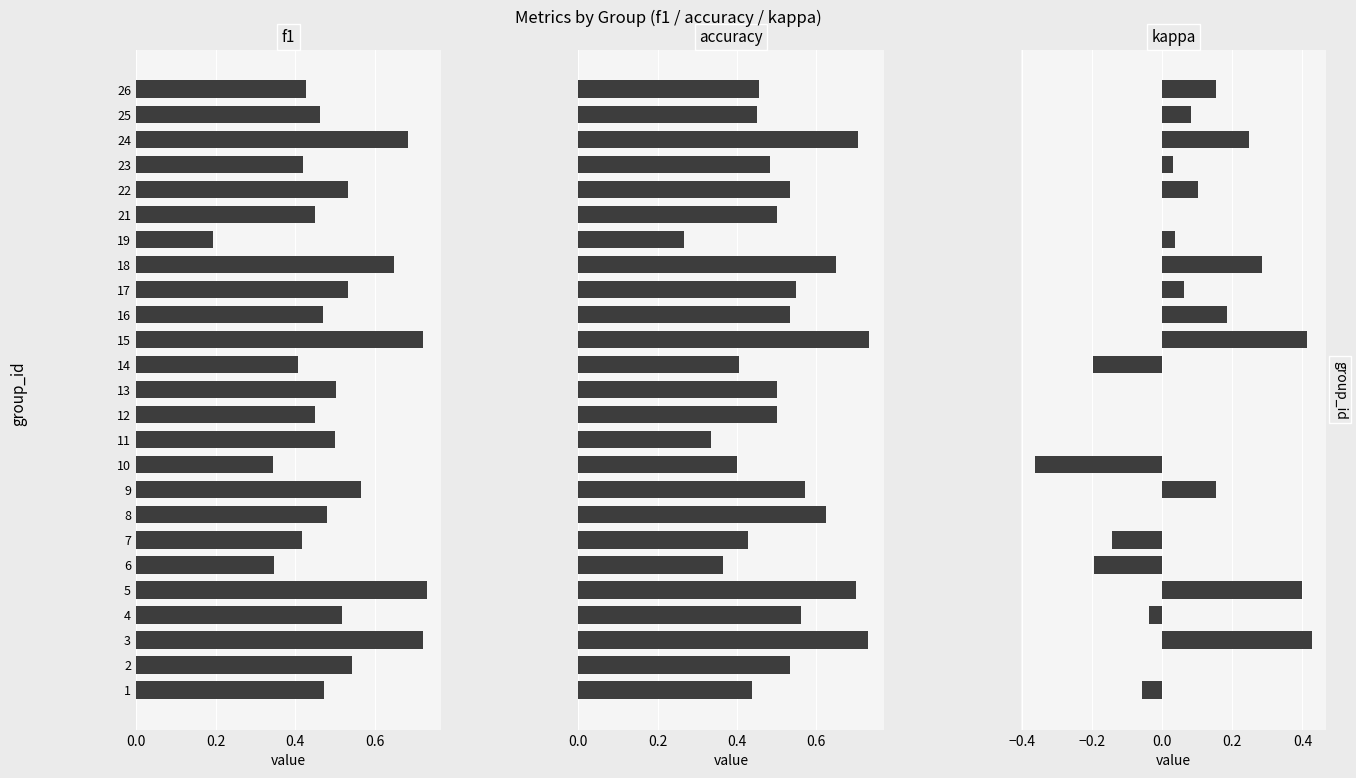

How many groups of bars are there?

25